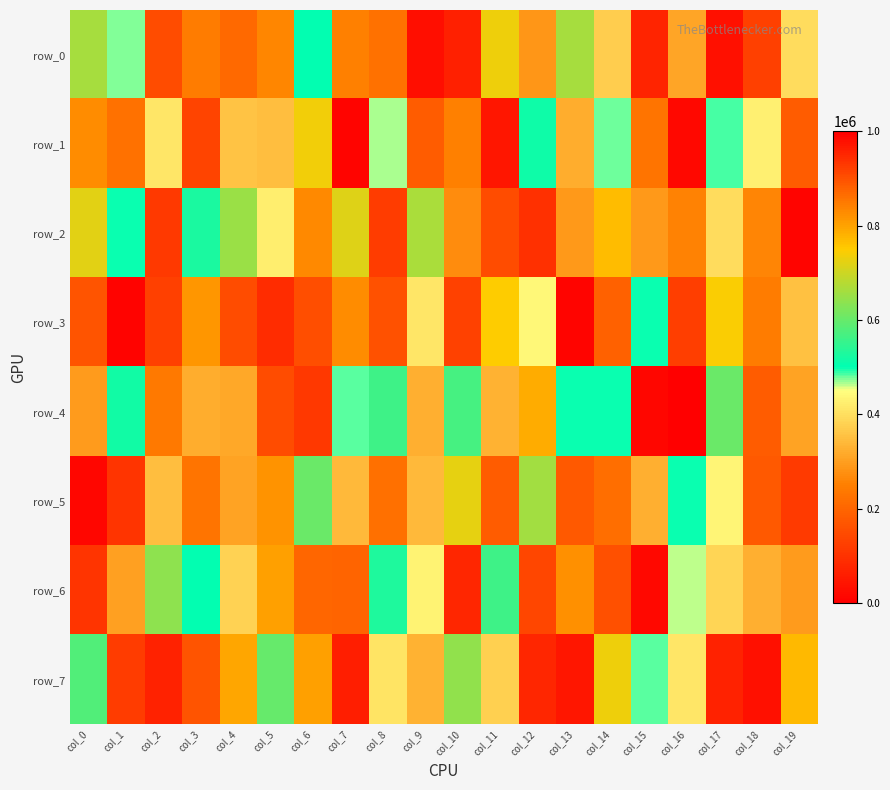

What is the sum of the row_2 values at col_0 and col_11?

870777